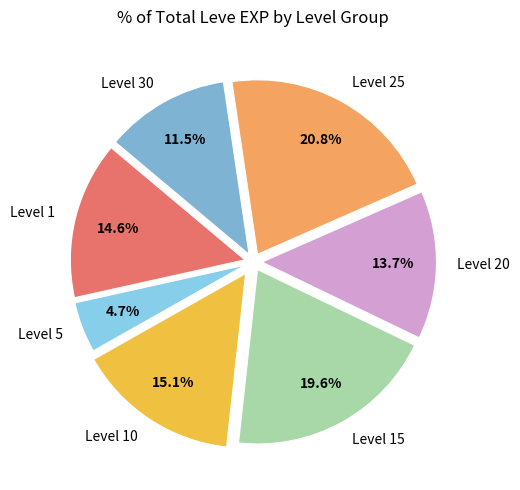

Count the number of slices in the pie.

7